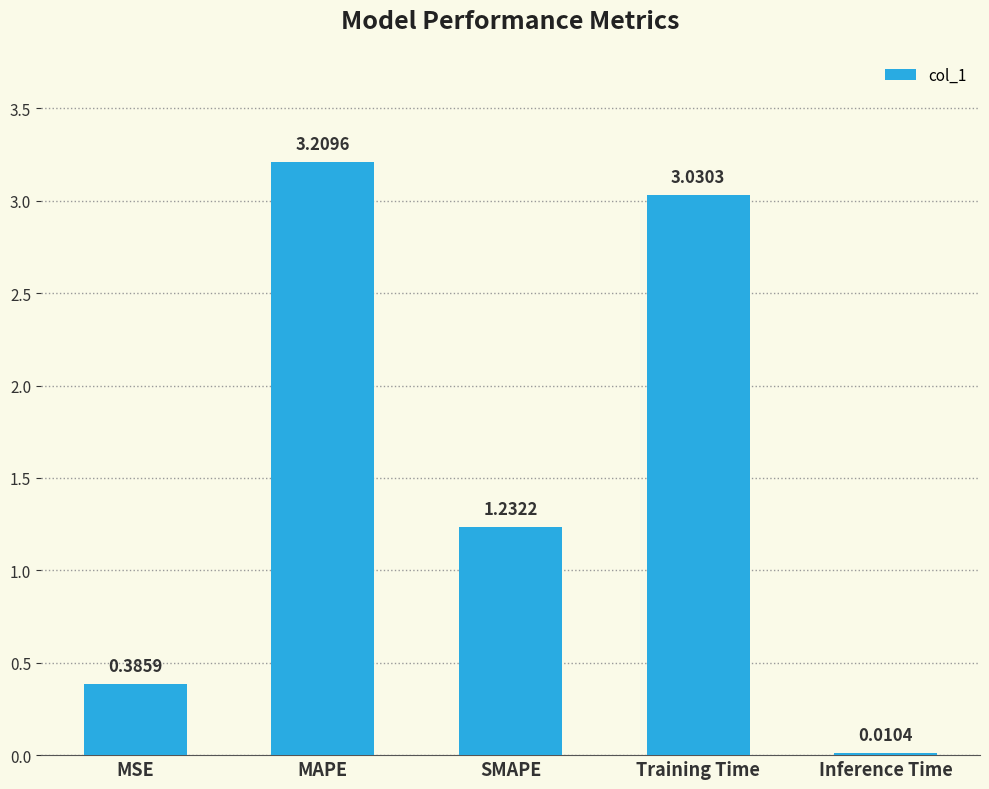

Where is the data nearest to the value 1?

SMAPE